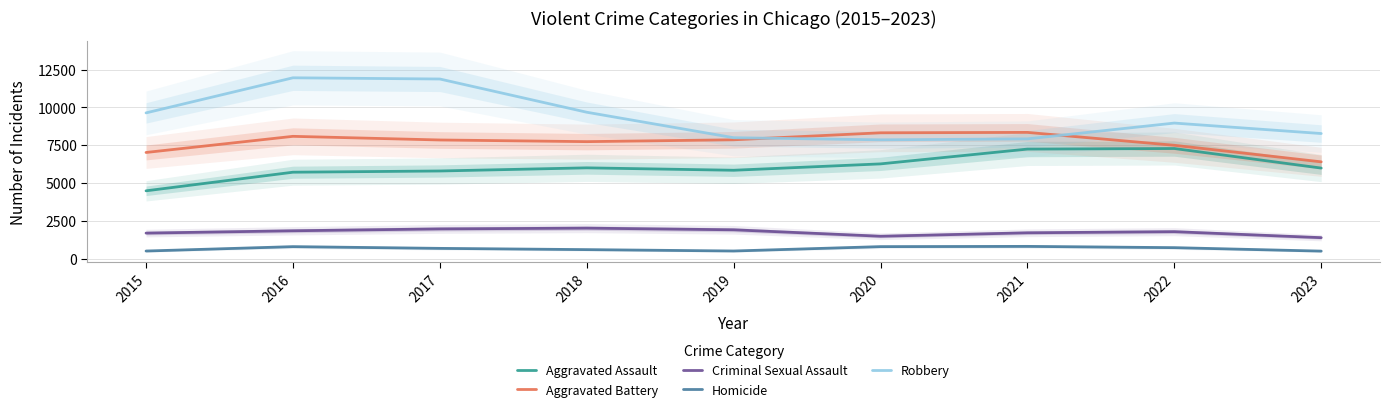

Between 2019 and 2021, which series saw the biggest shift?

Aggravated Assault